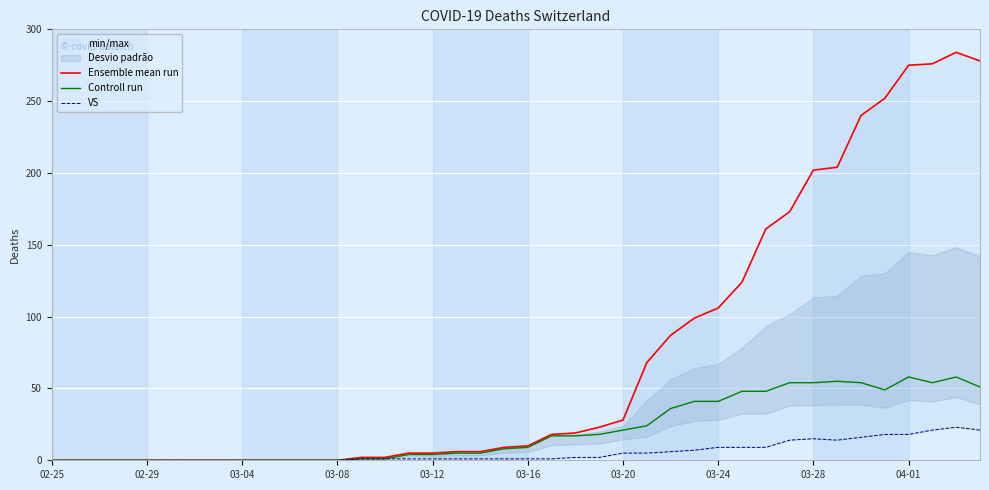

How many distinct data groups are displayed?

3